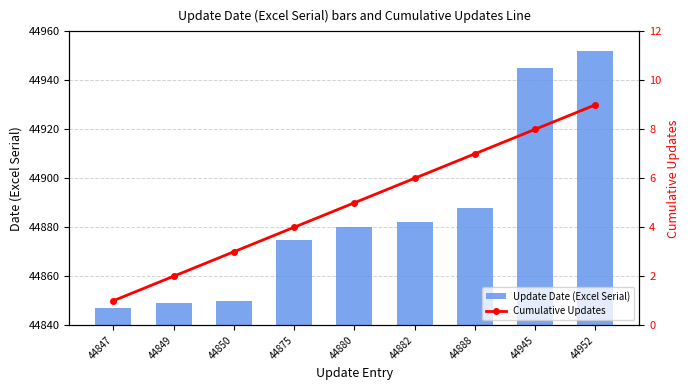

What are all the series names shown in the legend?

Update Date (Excel Serial), Cumulative Updates